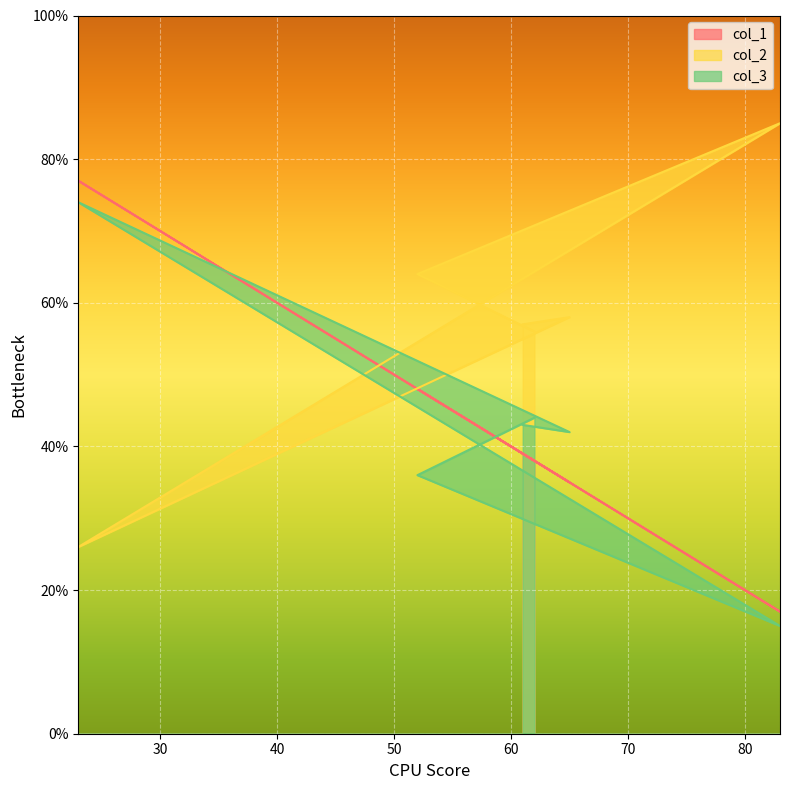

Reading right to left, transcribe all the data shown in this chart.

col_1: 39	35	77	17	48	38
col_2: 57	58	26	85	64	56
col_3: 43	42	74	15	36	44